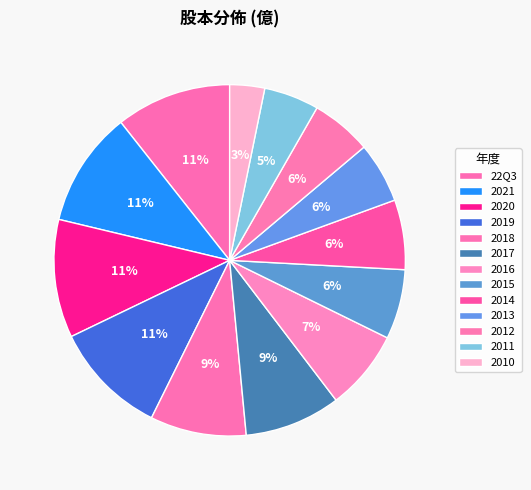

To the nearest percent, what portion does 2014 represent?

6%